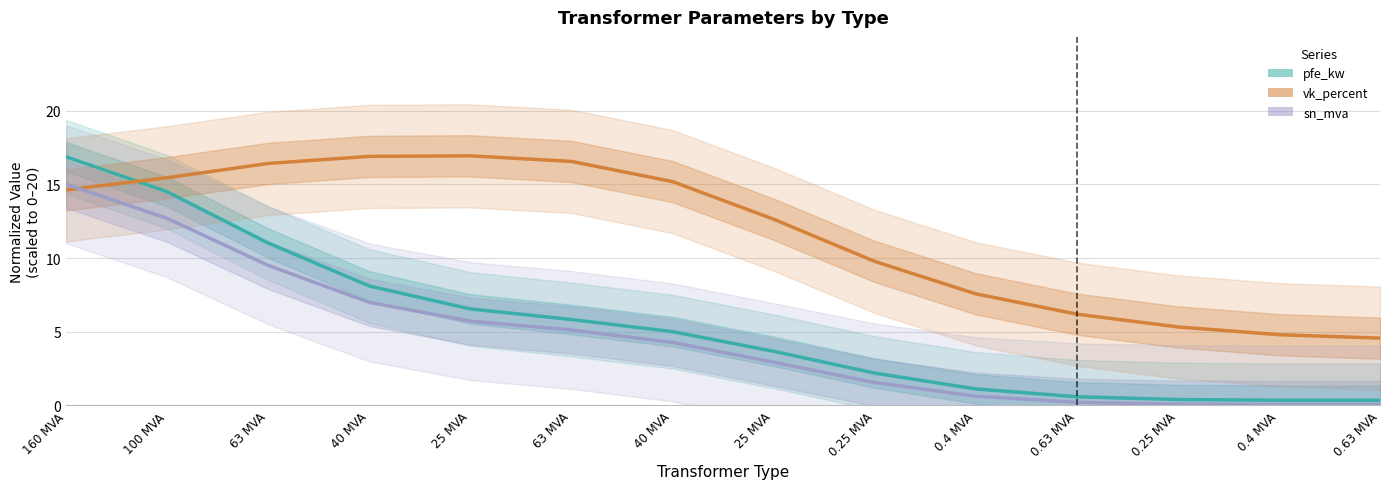

What is the label of the 2nd point from the right?

0.4 MVA